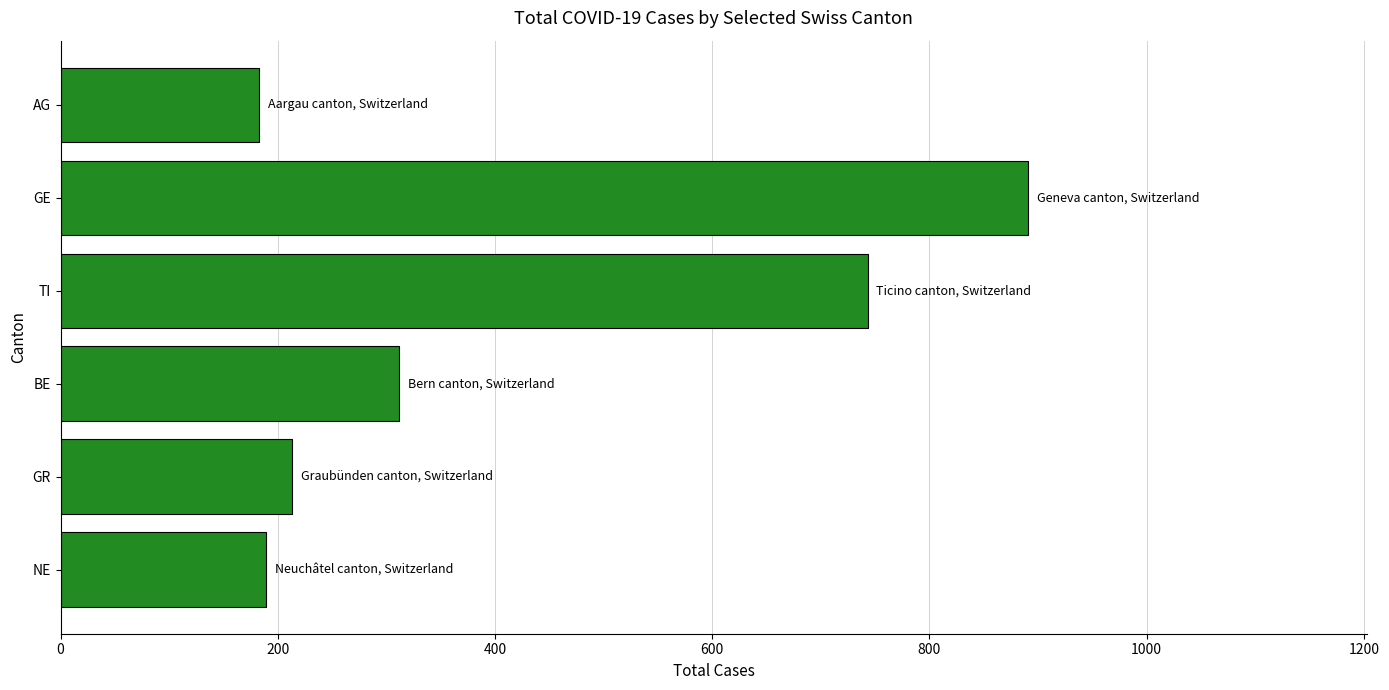

The chart shows a value of 743 at TI. True or false?

True